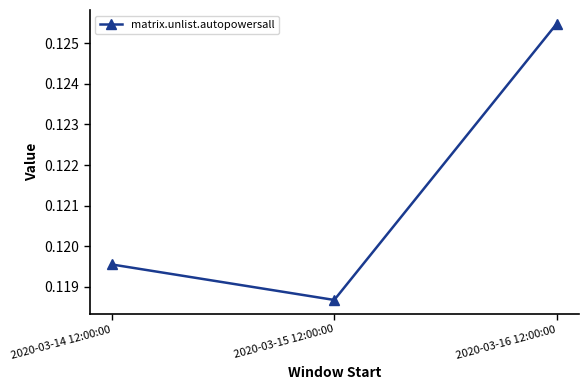

Which label corresponds to the largest value in the chart?

2020-03-16 12:00:00